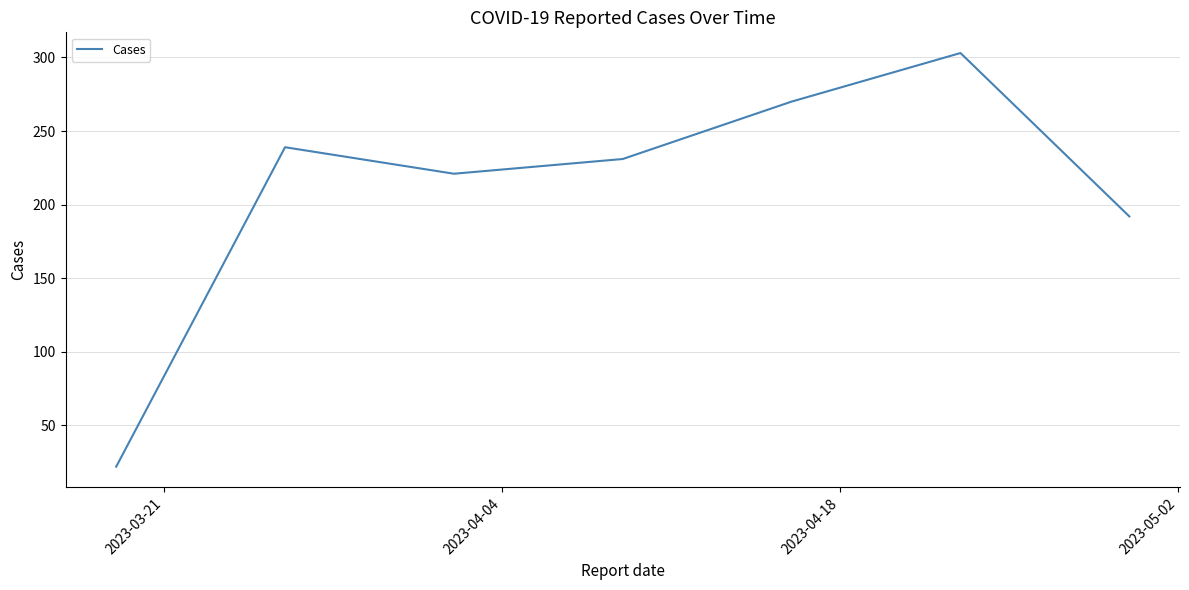

What is the difference between the second highest and second lowest values?

78